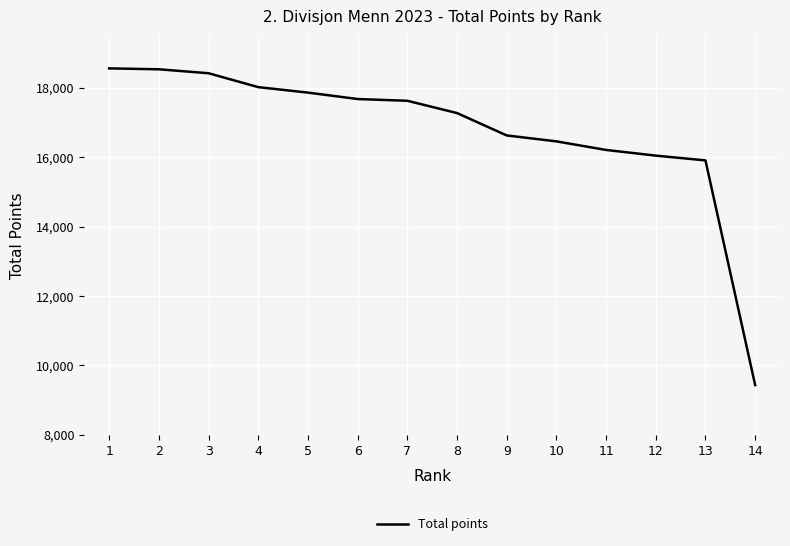

What is the difference between the second highest and minimum values?

9099